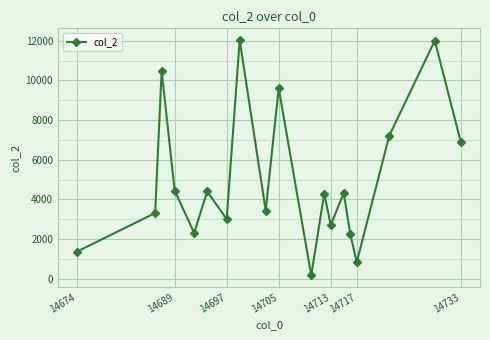

True or false: there are more than 0 points higher than both neighbors.

True